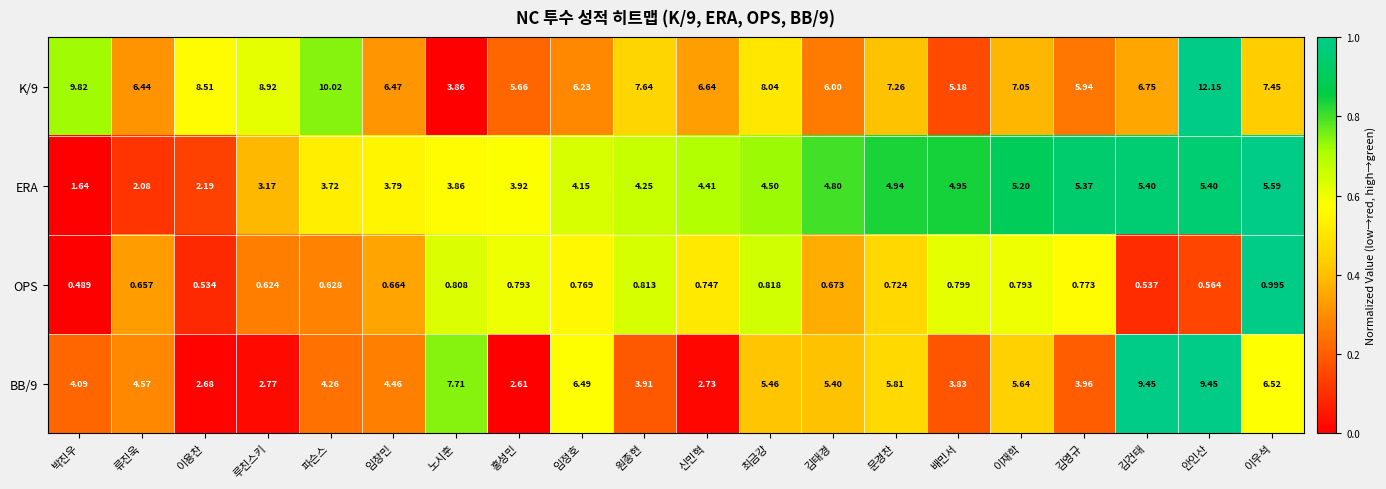

Where is BB/9 nearest to the value 6?

문경찬